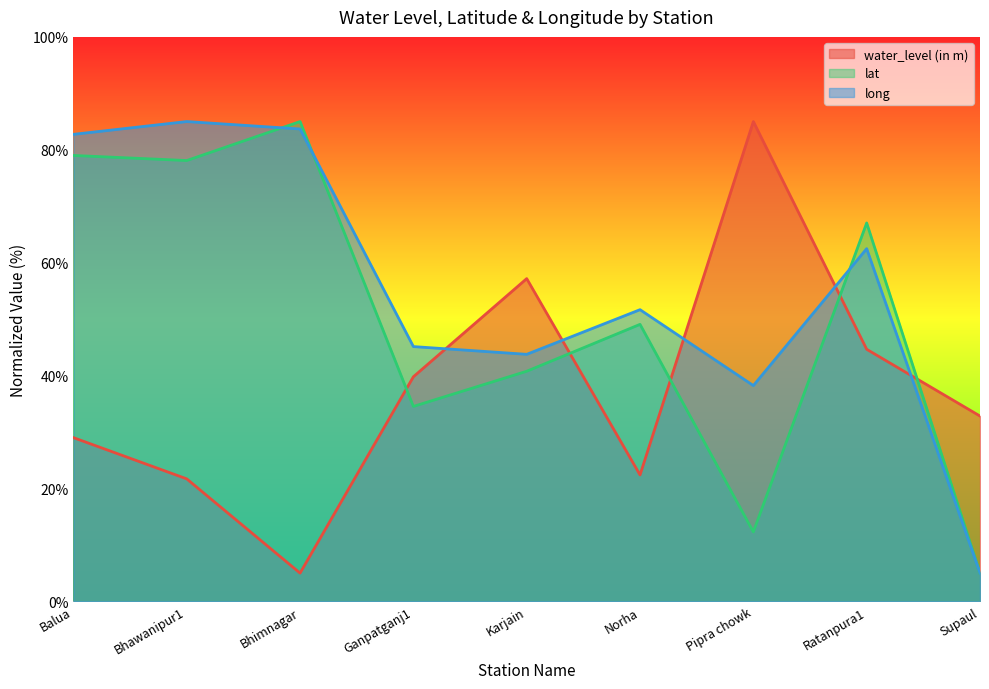

Does the chart have visible grid lines?

No